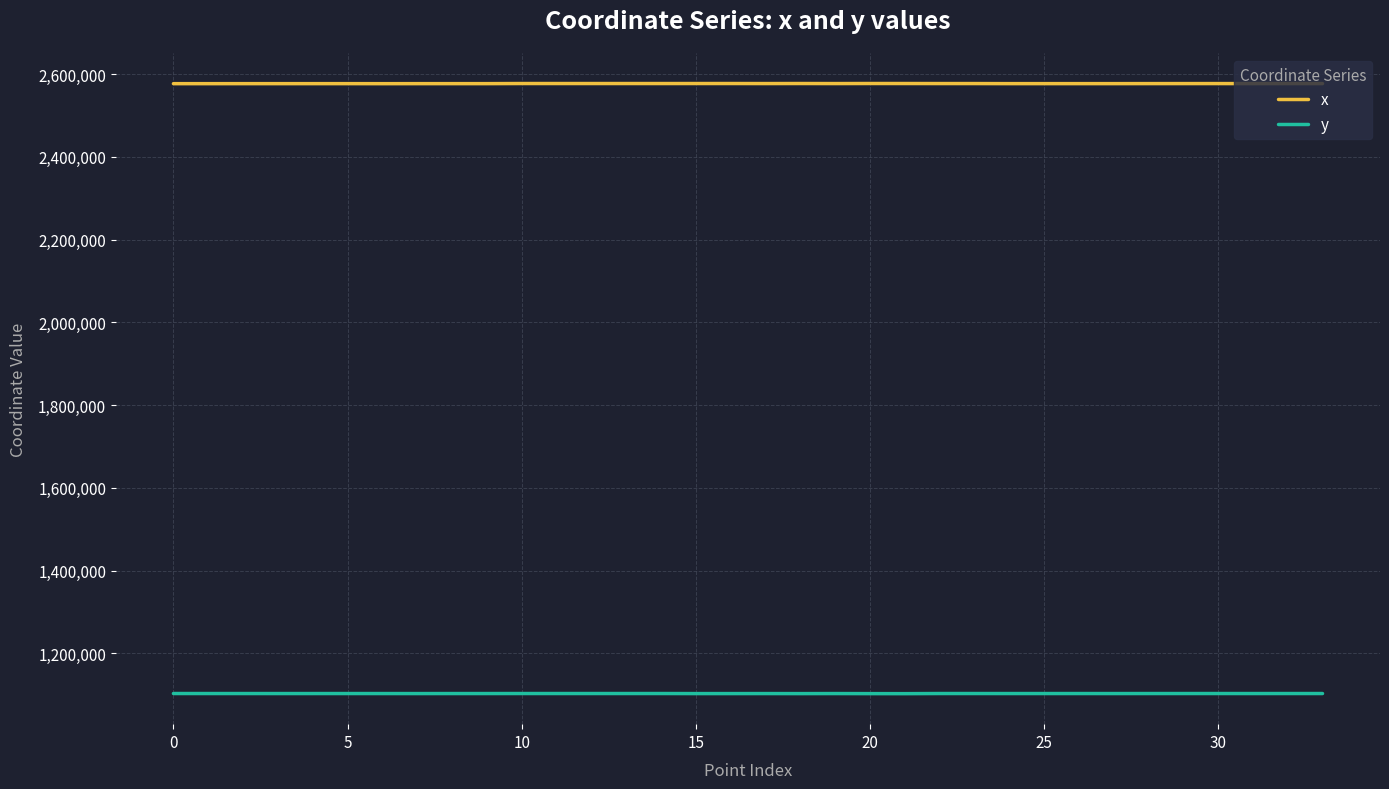

List the series in order of their peak value, highest first.

x, y